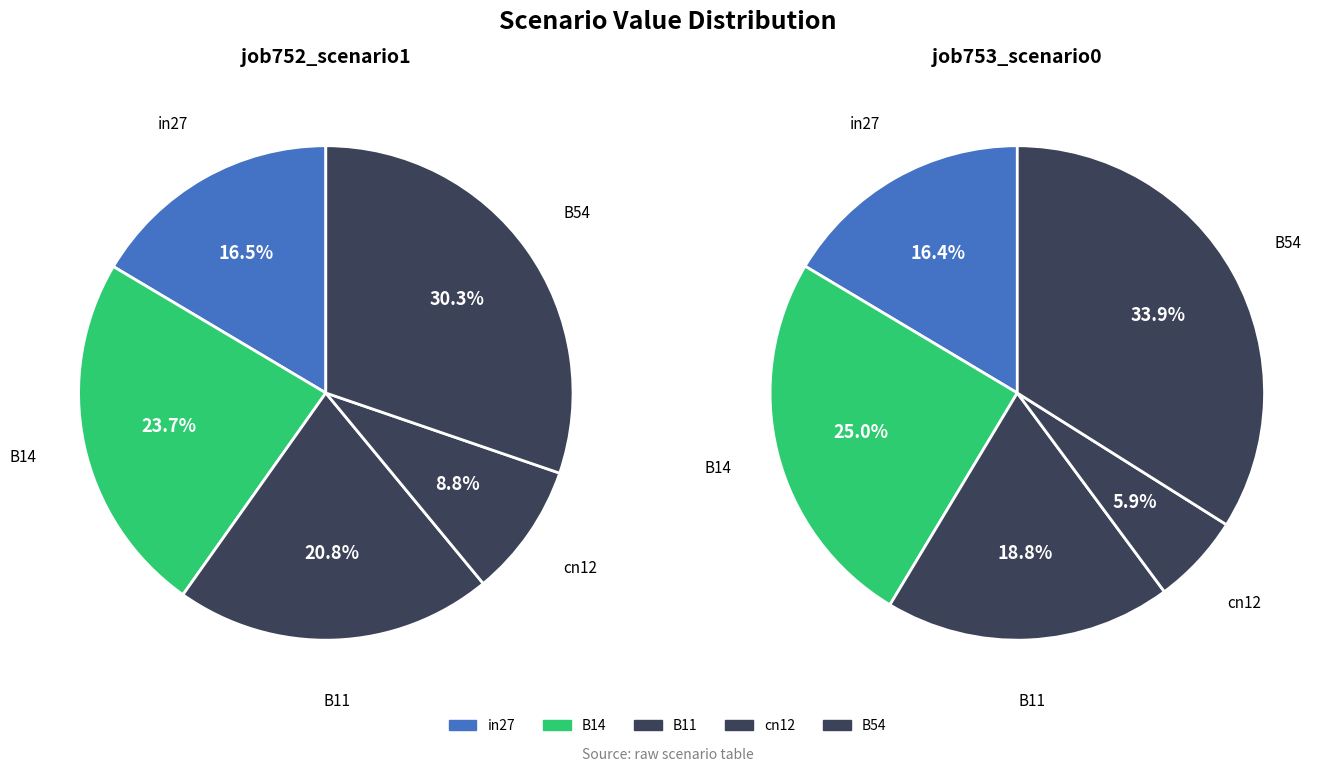

True or false: B54 accounts for 30% of the total.

True